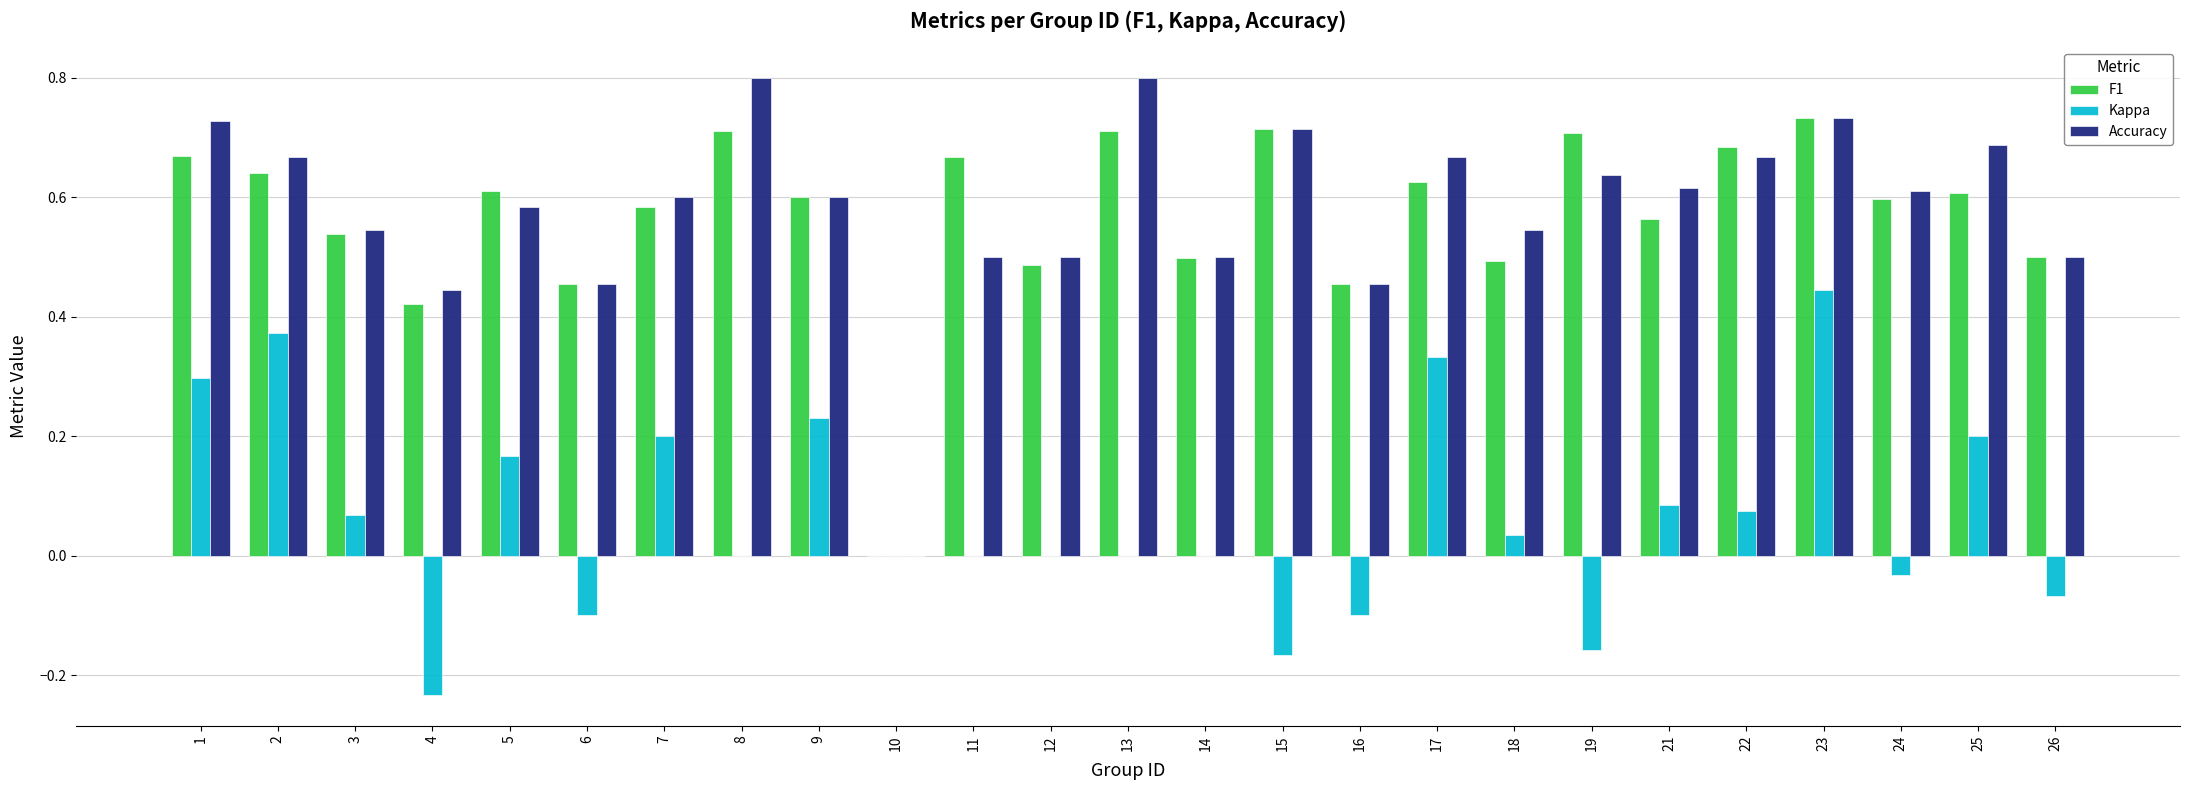

How many series are shown in this chart?

3